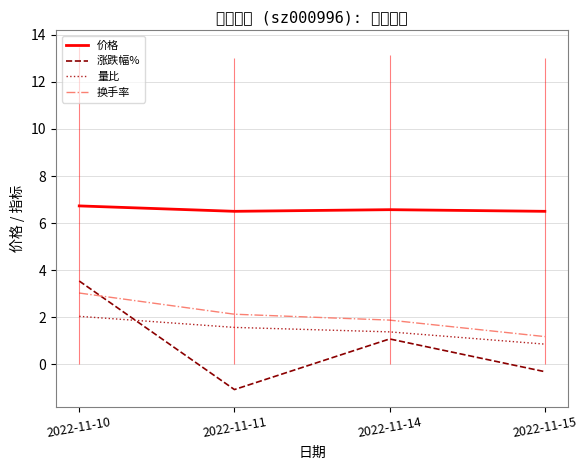

Is it true that 量比 equals 0.4 at 2022-11-10?

False